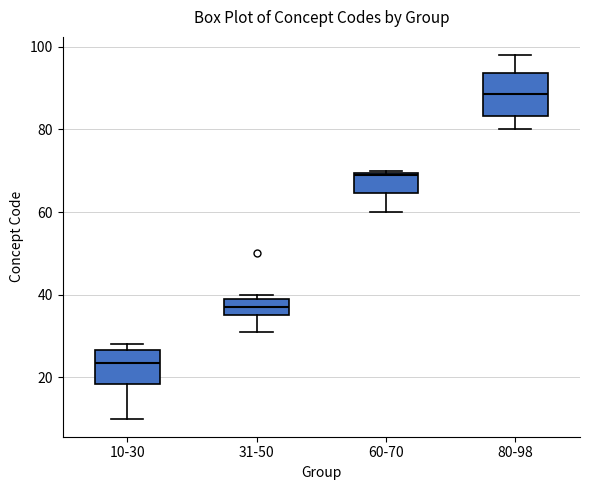

Comparing the boxes themselves (not the whiskers), which one is the tallest?

80-98